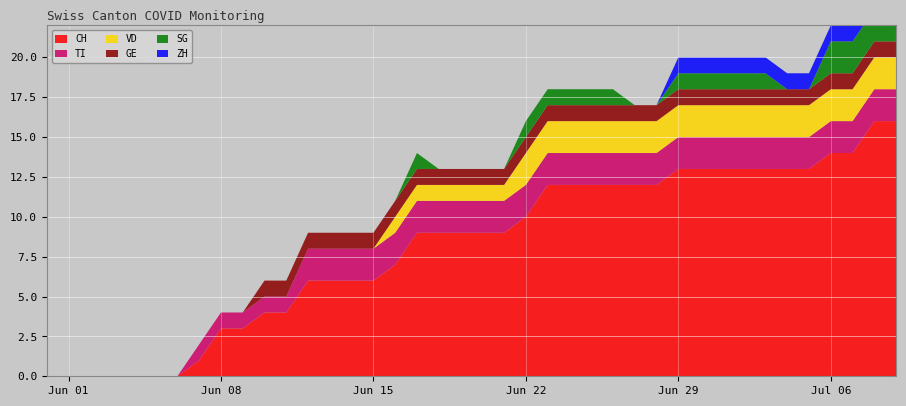

Reading right to left, what are all the values shown in this chart?

CH: 2020-07-09=16	2020-07-08=16	2020-07-07=14	2020-07-06=14	2020-07-05=13	2020-07-04=13	2020-07-03=13	2020-07-02=13	2020-07-01=13	2020-06-30=13	2020-06-29=13	2020-06-28=12	2020-06-27=12	2020-06-26=12	2020-06-25=12	2020-06-24=12	2020-06-23=12	2020-06-22=10	2020-06-21=9	2020-06-20=9	2020-06-19=9	2020-06-18=9	2020-06-17=9	2020-06-16=7	2020-06-15=6	2020-06-14=6	2020-06-13=6	2020-06-12=6	2020-06-11=4	2020-06-10=4	2020-06-09=3	2020-06-08=3	2020-06-07=1	2020-06-06=0	2020-06-05=0	2020-06-04=0	2020-06-03=0	2020-06-02=0	2020-06-01=0	2020-05-31=0
ZH: 2020-07-09=3	2020-07-08=3	2020-07-07=1	2020-07-06=1	2020-07-05=1	2020-07-04=1	2020-07-03=1	2020-07-02=1	2020-07-01=1	2020-06-30=1	2020-06-29=1	2020-06-28=0	2020-06-27=0	2020-06-26=0	2020-06-25=0	2020-06-24=0	2020-06-23=0	2020-06-22=0	2020-06-21=0	2020-06-20=0	2020-06-19=0	2020-06-18=0	2020-06-17=0	2020-06-16=0	2020-06-15=0	2020-06-14=0	2020-06-13=0	2020-06-12=0	2020-06-11=0	2020-06-10=0	2020-06-09=0	2020-06-08=0	2020-06-07=0	2020-06-06=0	2020-06-05=0	2020-06-04=0	2020-06-03=0	2020-06-02=0	2020-06-01=0	2020-05-31=0
TI: 2020-07-09=2	2020-07-08=2	2020-07-07=2	2020-07-06=2	2020-07-05=2	2020-07-04=2	2020-07-03=2	2020-07-02=2	2020-07-01=2	2020-06-30=2	2020-06-29=2	2020-06-28=2	2020-06-27=2	2020-06-26=2	2020-06-25=2	2020-06-24=2	2020-06-23=2	2020-06-22=2	2020-06-21=2	2020-06-20=2	2020-06-19=2	2020-06-18=2	2020-06-17=2	2020-06-16=2	2020-06-15=2	2020-06-14=2	2020-06-13=2	2020-06-12=2	2020-06-11=1	2020-06-10=1	2020-06-09=1	2020-06-08=1	2020-06-07=1	2020-06-06=0	2020-06-05=0	2020-06-04=0	2020-06-03=0	2020-06-02=0	2020-06-01=0	2020-05-31=0
GE: 2020-07-09=1	2020-07-08=1	2020-07-07=1	2020-07-06=1	2020-07-05=1	2020-07-04=1	2020-07-03=1	2020-07-02=1	2020-07-01=1	2020-06-30=1	2020-06-29=1	2020-06-28=1	2020-06-27=1	2020-06-26=1	2020-06-25=1	2020-06-24=1	2020-06-23=1	2020-06-22=1	2020-06-21=1	2020-06-20=1	2020-06-19=1	2020-06-18=1	2020-06-17=1	2020-06-16=1	2020-06-15=1	2020-06-14=1	2020-06-13=1	2020-06-12=1	2020-06-11=1	2020-06-10=1	2020-06-09=0	2020-06-08=0	2020-06-07=0	2020-06-06=0	2020-06-05=0	2020-06-04=0	2020-06-03=0	2020-06-02=0	2020-06-01=0	2020-05-31=0
SG: 2020-07-09=2	2020-07-08=2	2020-07-07=2	2020-07-06=2	2020-07-05=0	2020-07-04=0	2020-07-03=1	2020-07-02=1	2020-07-01=1	2020-06-30=1	2020-06-29=1	2020-06-28=0	2020-06-27=0	2020-06-26=1	2020-06-25=1	2020-06-24=1	2020-06-23=1	2020-06-22=1	2020-06-21=0	2020-06-20=0	2020-06-19=0	2020-06-18=0	2020-06-17=1	2020-06-16=0	2020-06-15=0	2020-06-14=0	2020-06-13=0	2020-06-12=0	2020-06-11=0	2020-06-10=0	2020-06-09=0	2020-06-08=0	2020-06-07=0	2020-06-06=0	2020-06-05=0	2020-06-04=0	2020-06-03=0	2020-06-02=0	2020-06-01=0	2020-05-31=0
VD: 2020-07-09=2	2020-07-08=2	2020-07-07=2	2020-07-06=2	2020-07-05=2	2020-07-04=2	2020-07-03=2	2020-07-02=2	2020-07-01=2	2020-06-30=2	2020-06-29=2	2020-06-28=2	2020-06-27=2	2020-06-26=2	2020-06-25=2	2020-06-24=2	2020-06-23=2	2020-06-22=2	2020-06-21=1	2020-06-20=1	2020-06-19=1	2020-06-18=1	2020-06-17=1	2020-06-16=1	2020-06-15=0	2020-06-14=0	2020-06-13=0	2020-06-12=0	2020-06-11=0	2020-06-10=0	2020-06-09=0	2020-06-08=0	2020-06-07=0	2020-06-06=0	2020-06-05=0	2020-06-04=0	2020-06-03=0	2020-06-02=0	2020-06-01=0	2020-05-31=0